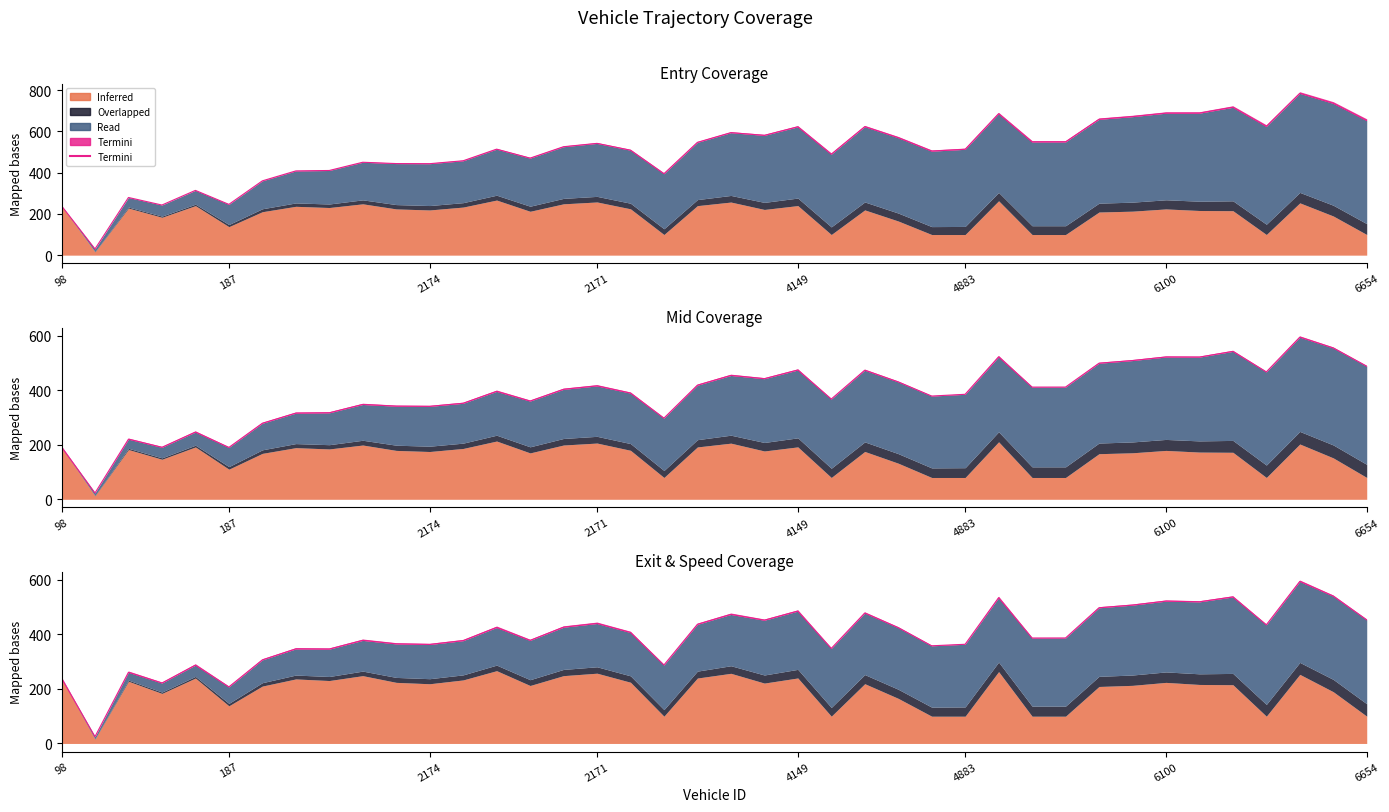

How many lines are shown in the chart?

1